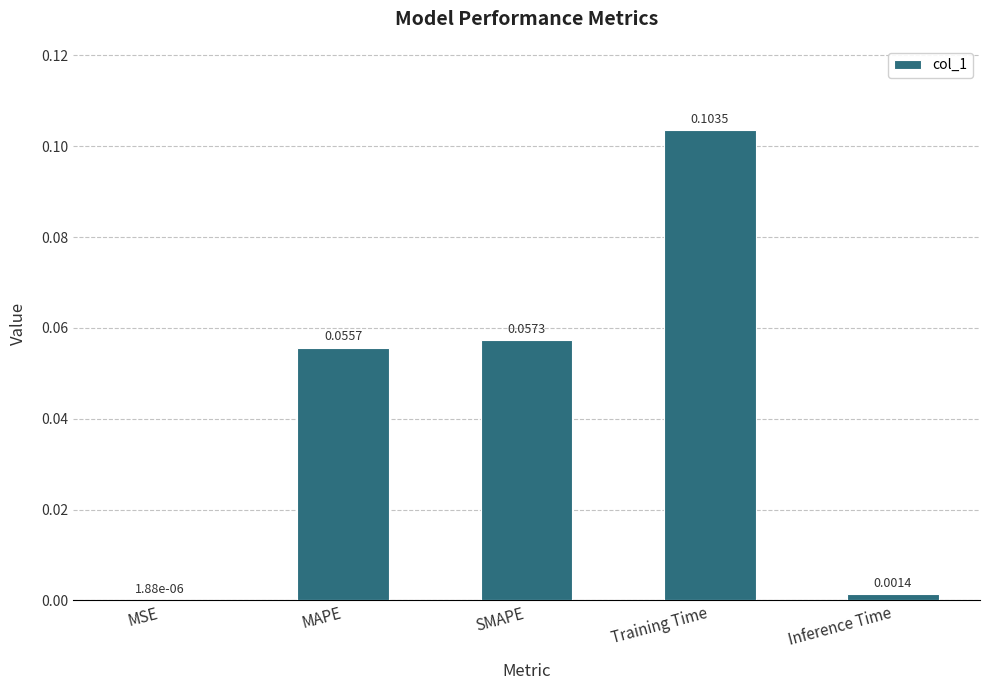

Between SMAPE and MAPE, which is larger?

SMAPE